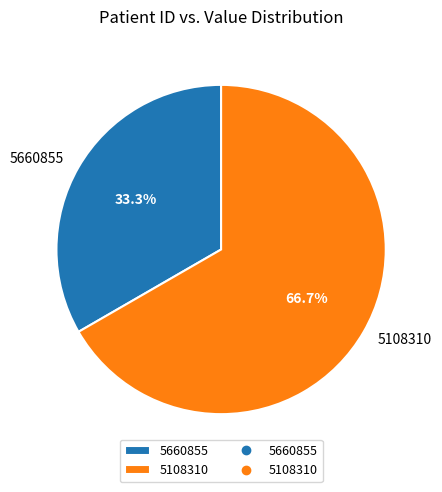

Count the number of slices in the pie.

2